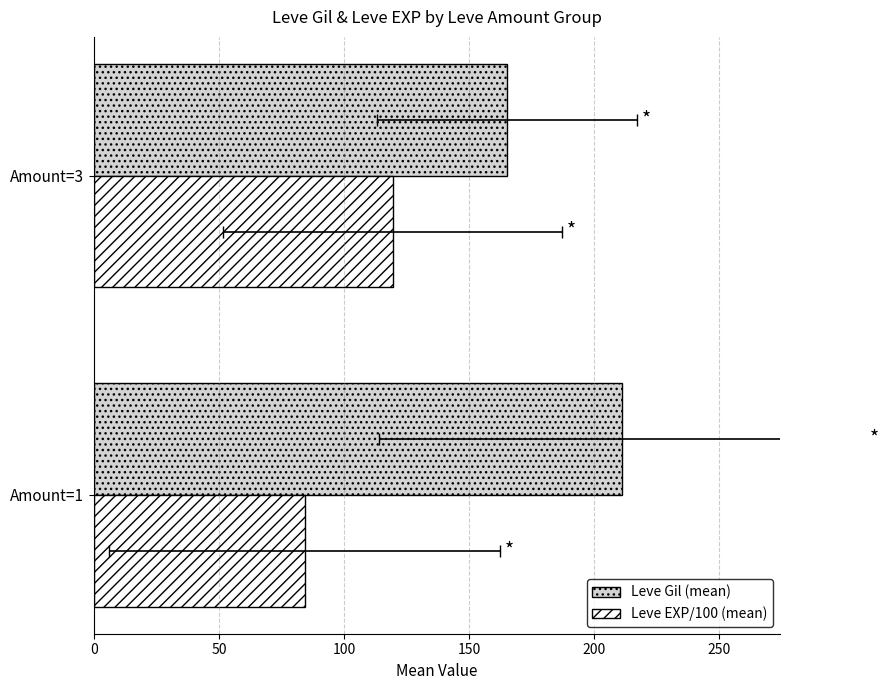

Count the number of categories in the chart.

2